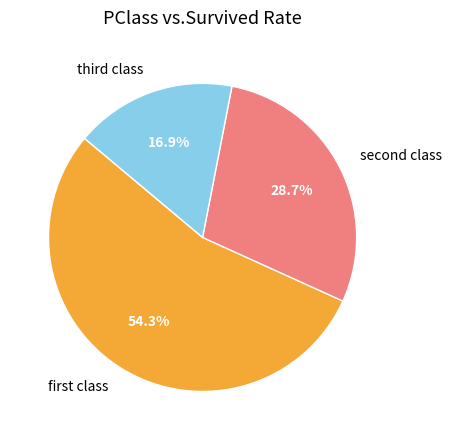

What is the majority slice?

first class